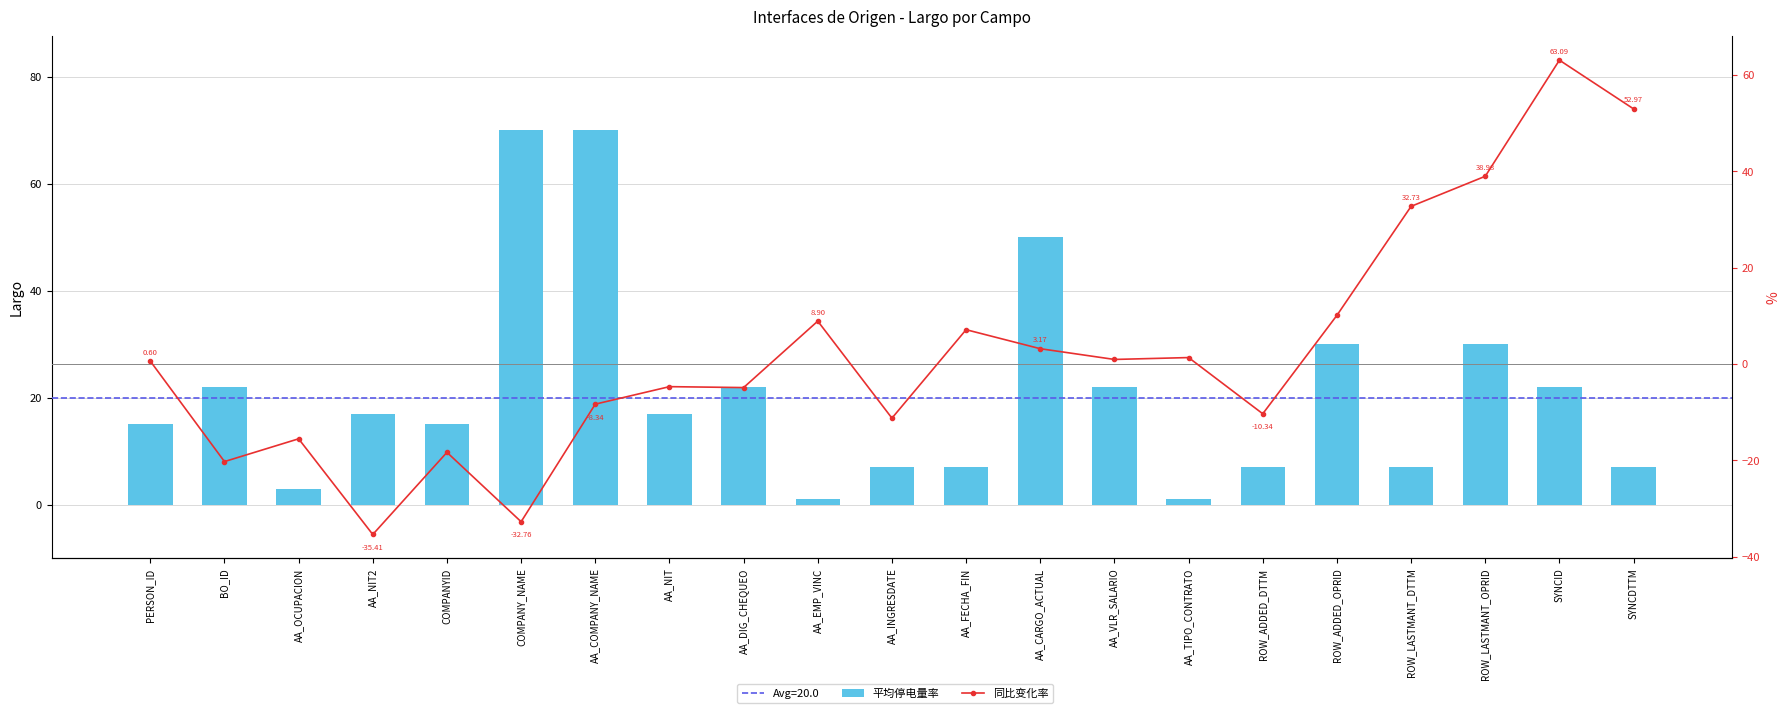

Reading right to left, extract all data points from this chart.

平均停电量率: 7.0	22.0	30.0	7.0	30.0	7.0	1.0	22.0	50.0	7.0	7.0	1.0	22.0	17.0	70.0	70.0	15.0	17.0	3.0	22.0	15.0
同比变化率: 53.0	63.1	39.0	32.7	10.1	-10.3	1.3	0.9	3.2	7.1	-11.2	8.9	-4.9	-4.7	-8.3	-32.8	-18.4	-35.4	-15.5	-20.3	0.6